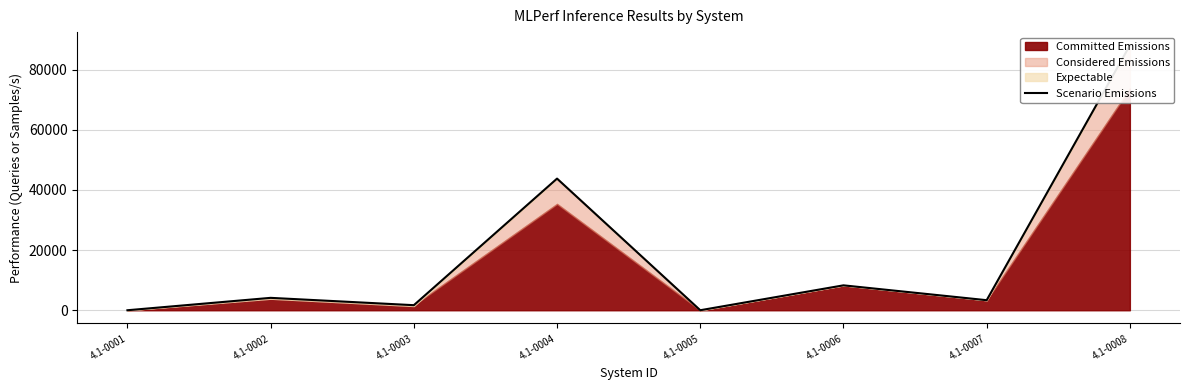

List the labels in order of value, smallest first.

4.1-0001, 4.1-0005, 4.1-0003, 4.1-0007, 4.1-0002, 4.1-0006, 4.1-0004, 4.1-0008